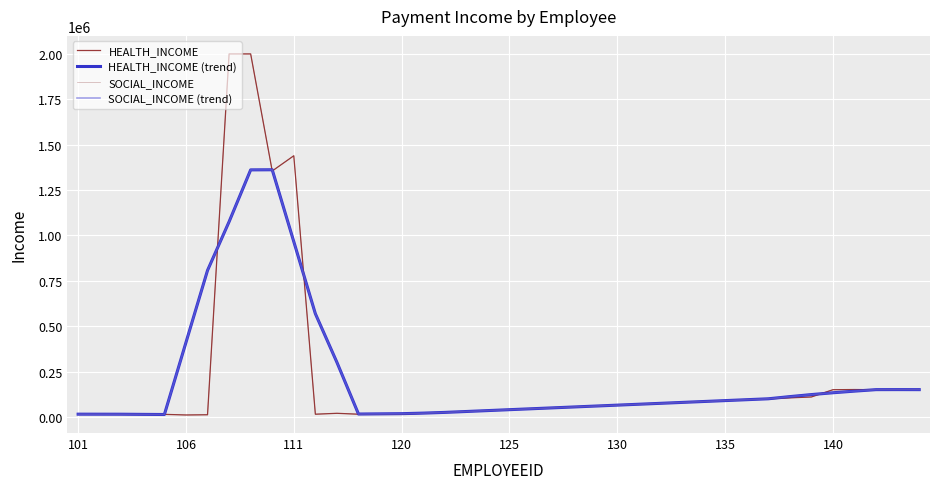

What is the difference between the second highest and minimum values in the SOCIAL_INCOME series?

1989300.0